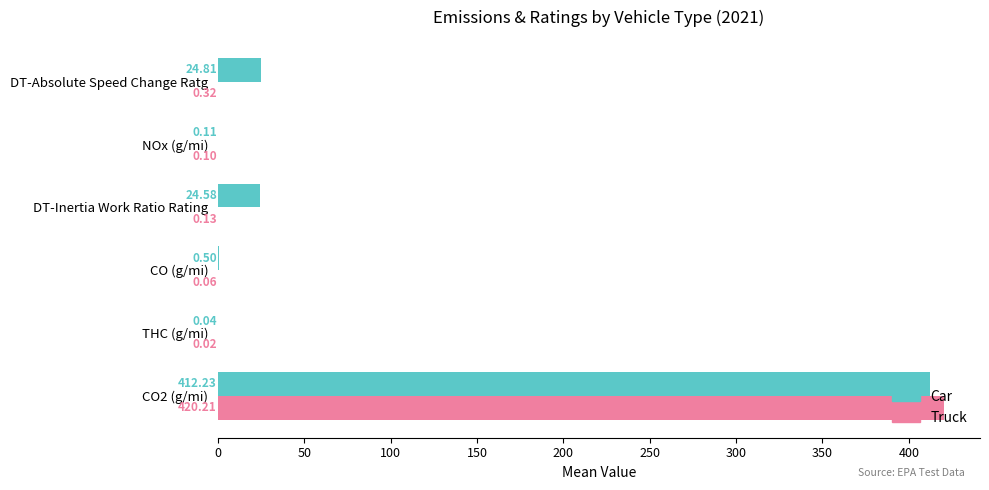

What is the sum of the Car values at CO2 (g/mi) and DT-Absolute Speed Change Ratg?

437.0